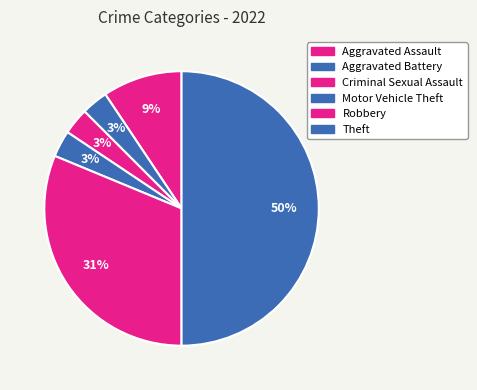

Is Robbery the majority of the pie?

No